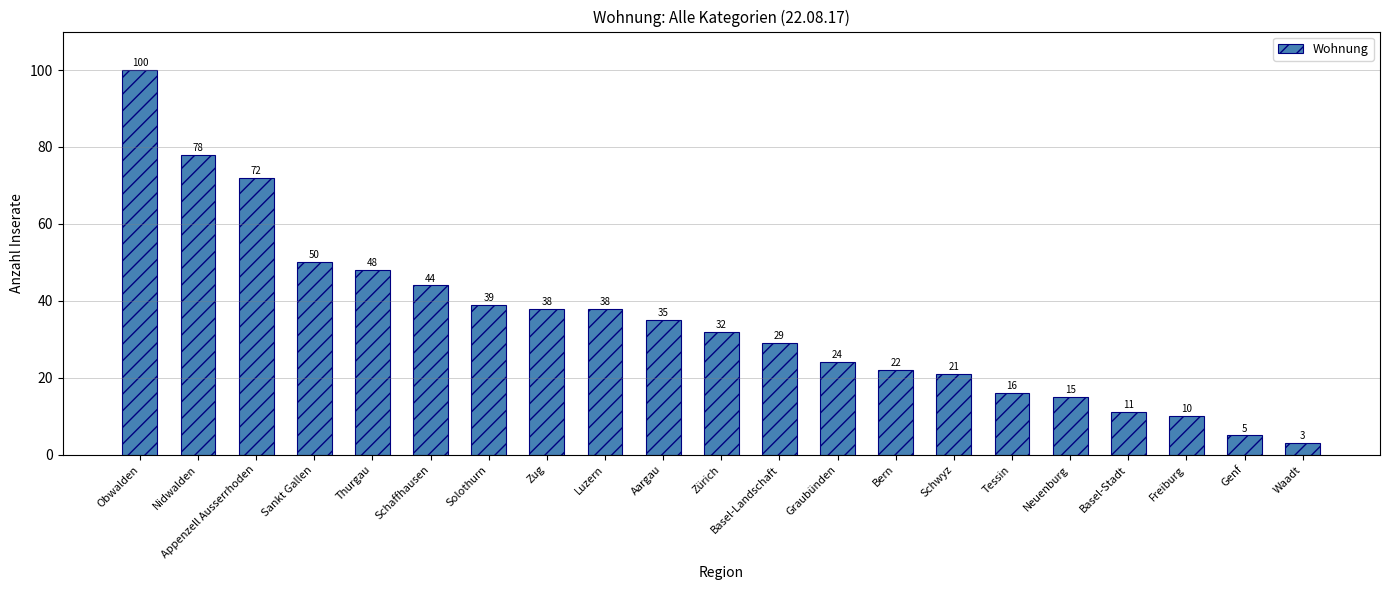

The value at Zürich is 15. True or false?

False